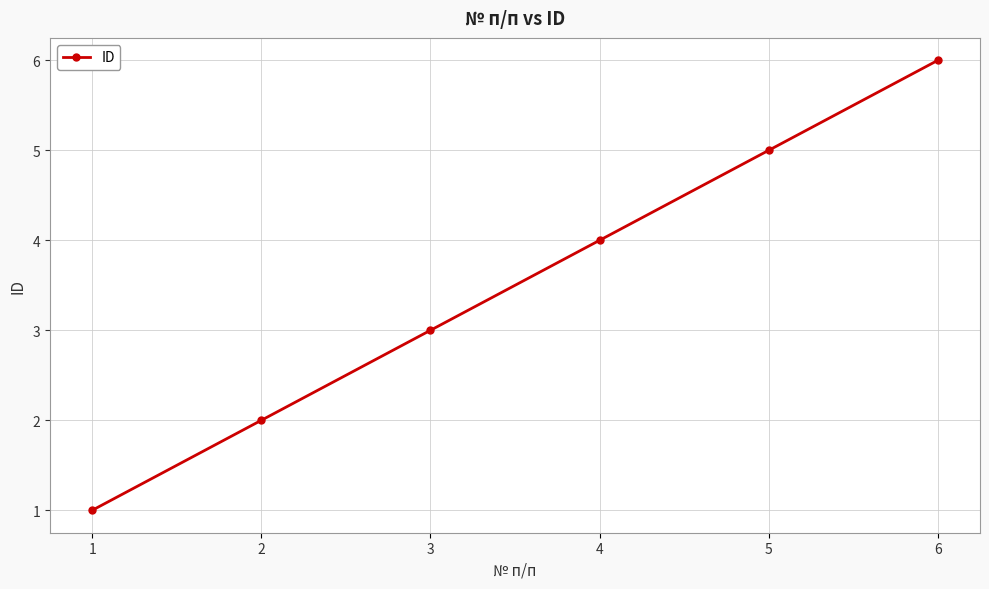

Rank the categories by value from highest to lowest.

6, 5, 4, 3, 2, 1